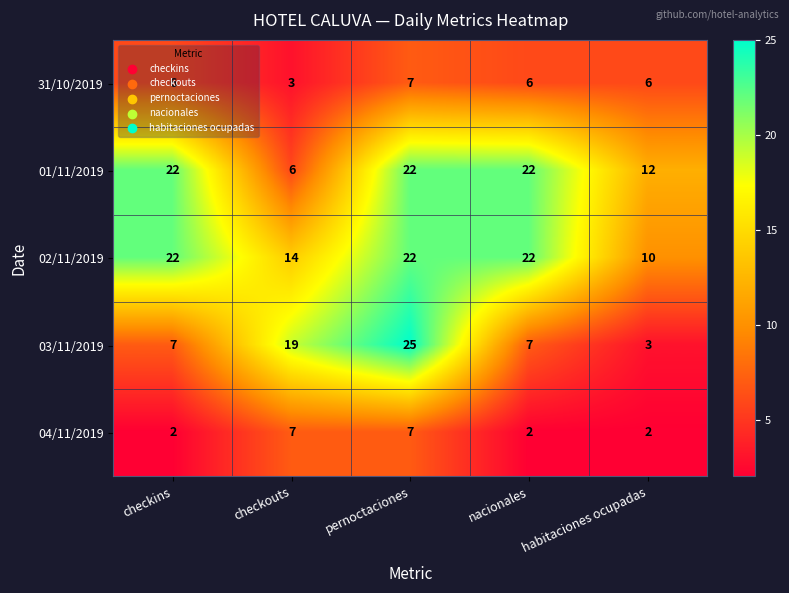

What is the maximum value shown in the chart?

25